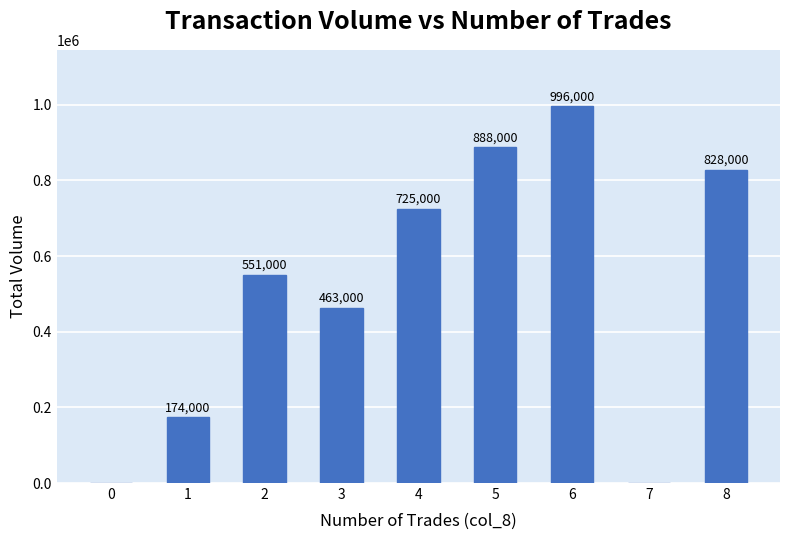

Reading left to right, transcribe all the data shown in this chart.

0	174000	551000	463000	725000	888000	996000	0	828000